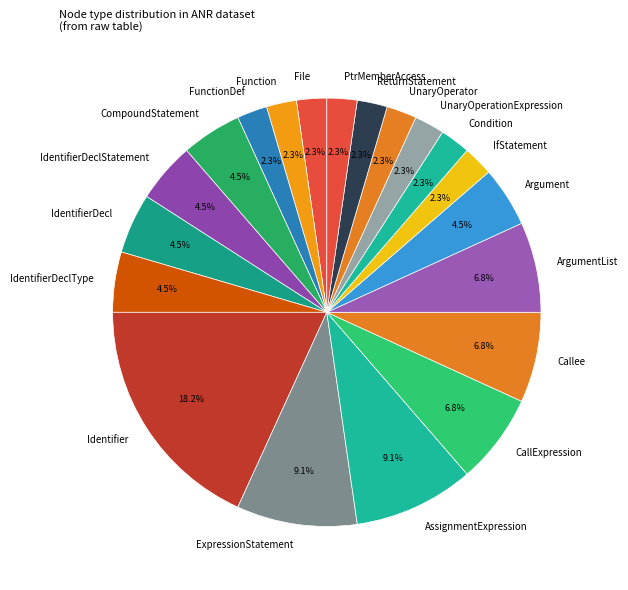

What percentage is NOT represented by ArgumentList?

93.2%